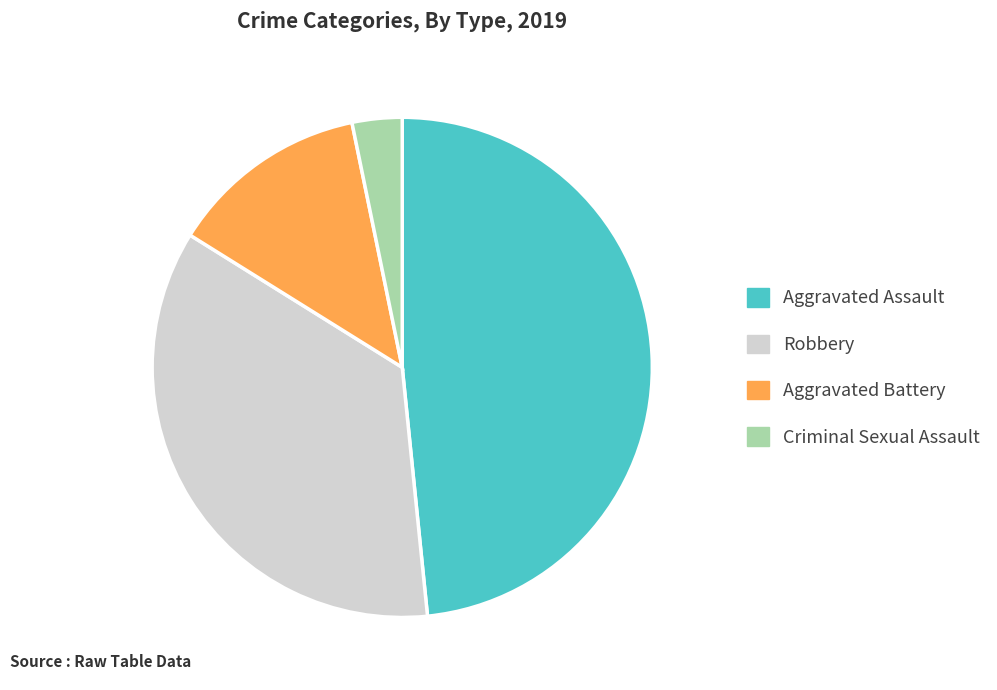

Combined, do Aggravated Battery and Robbery account for over 50%?

No